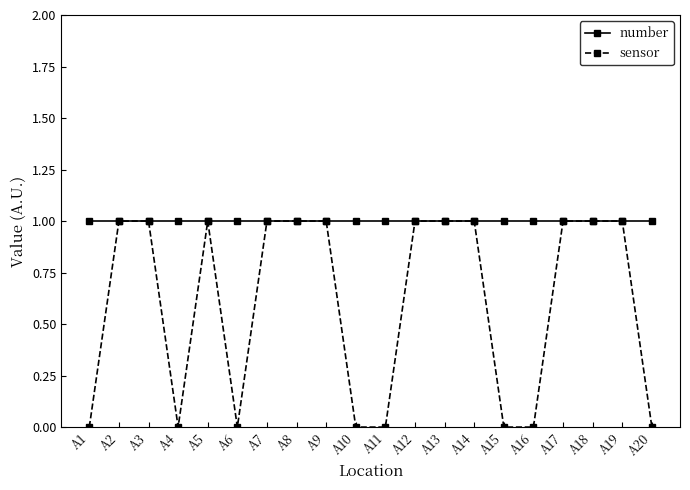

Reading left to right, extract all data points from this chart.

number: 1	1	1	1	1	1	1	1	1	1	1	1	1	1	1	1	1	1	1	1
sensor: 0	1	1	0	1	0	1	1	1	0	0	1	1	1	0	0	1	1	1	0